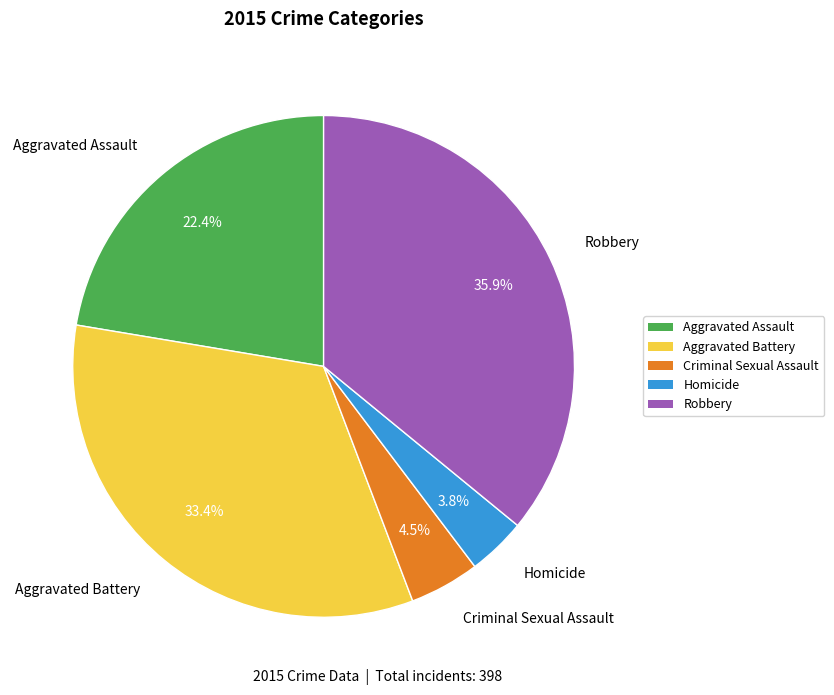

To the nearest percent, what percentage of the pie is Aggravated Assault?

22%